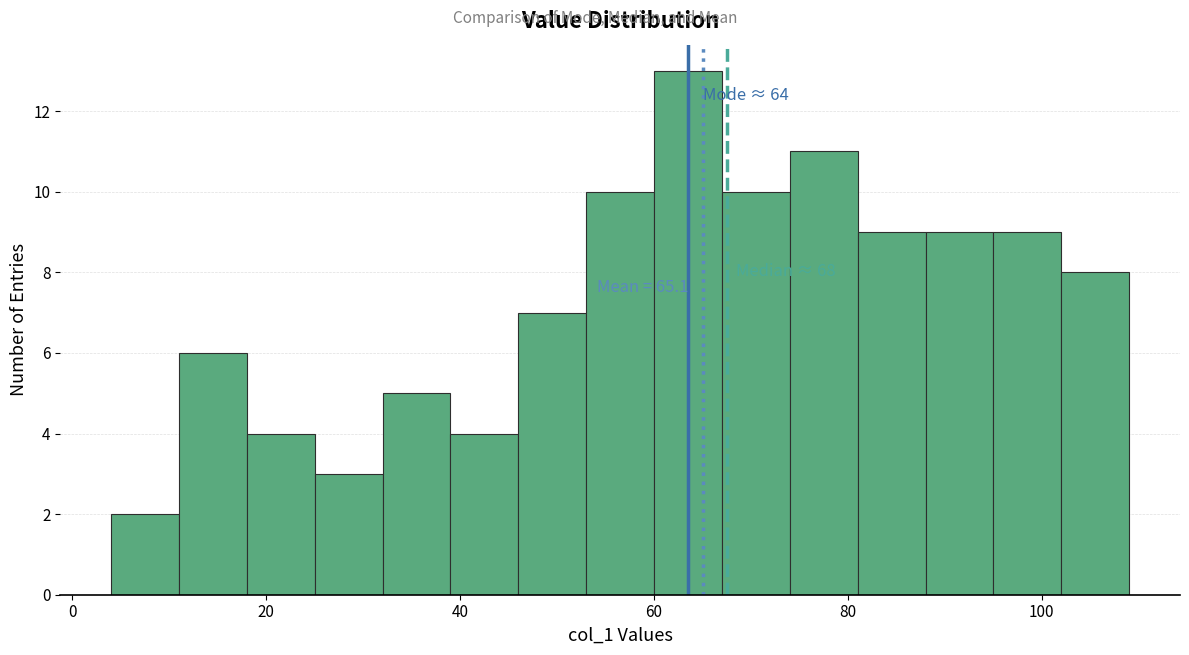

Read against the x-axis, roughly where is the centre of the tallest bar?

64